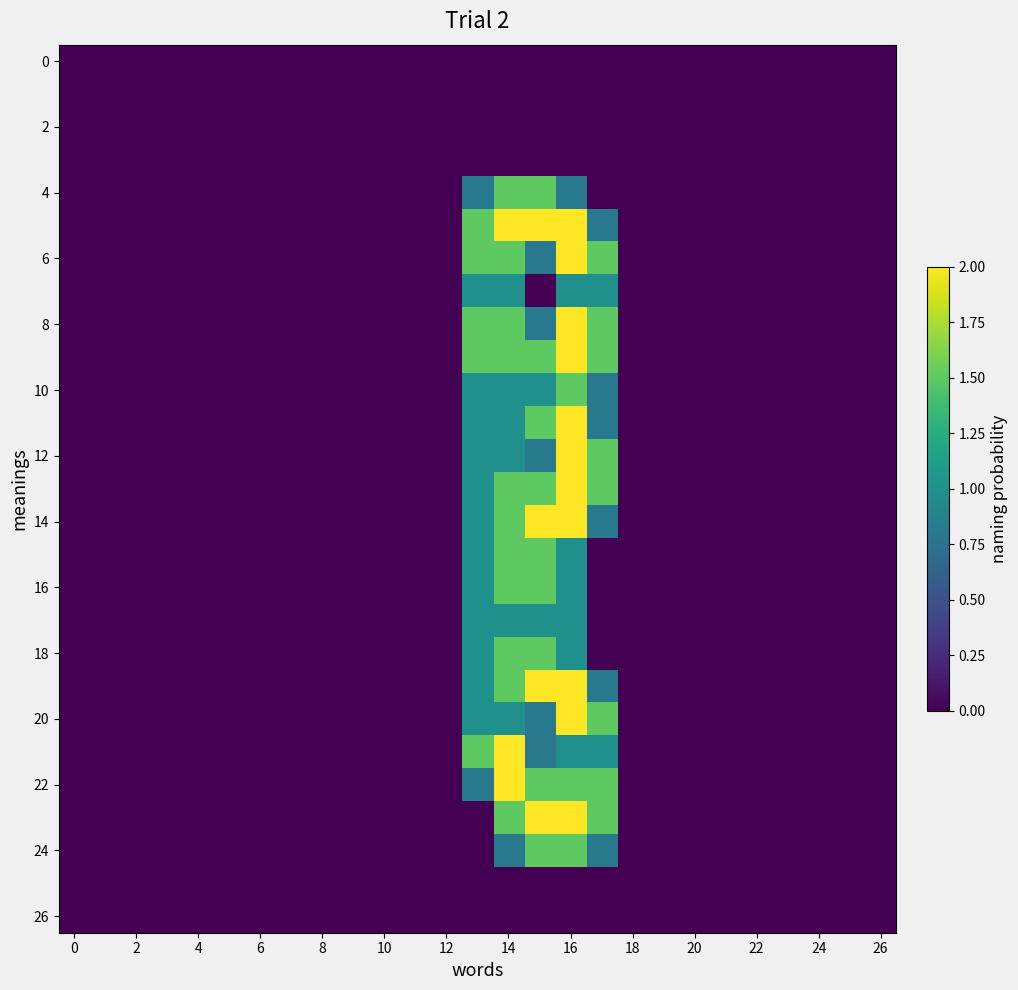

At which category is the sum across all series the highest?

16